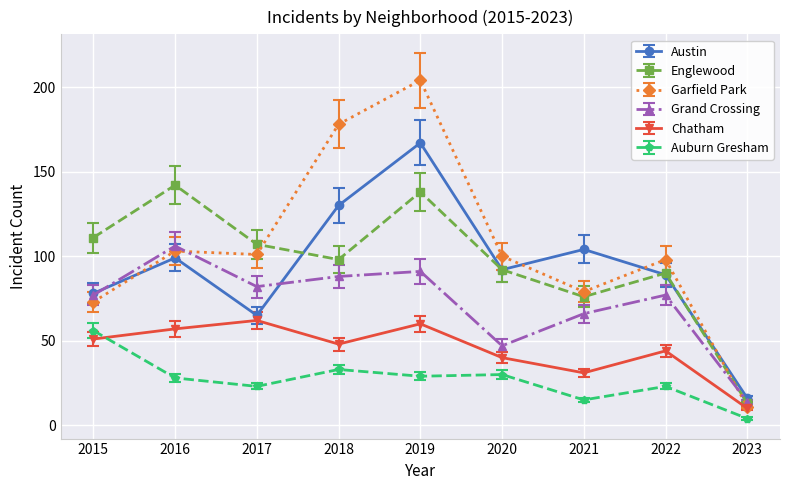

True or false: Englewood and Auburn Gresham intersect in this chart.

False